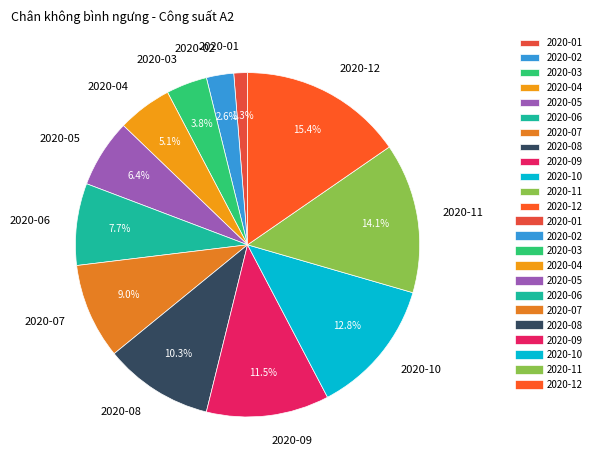

To the nearest percent, what percentage of the pie is 2020-04?

5%